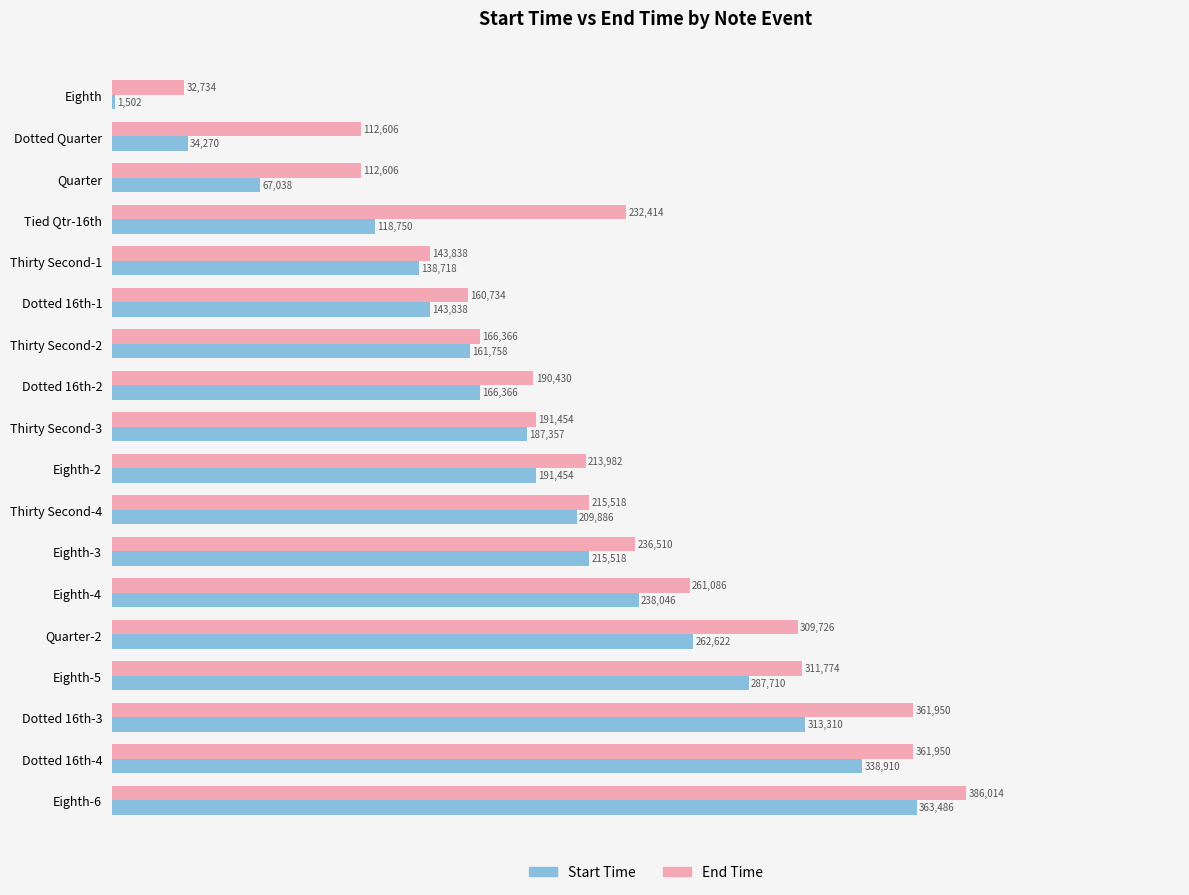

At which category is the sum across all series the highest?

Eighth-6